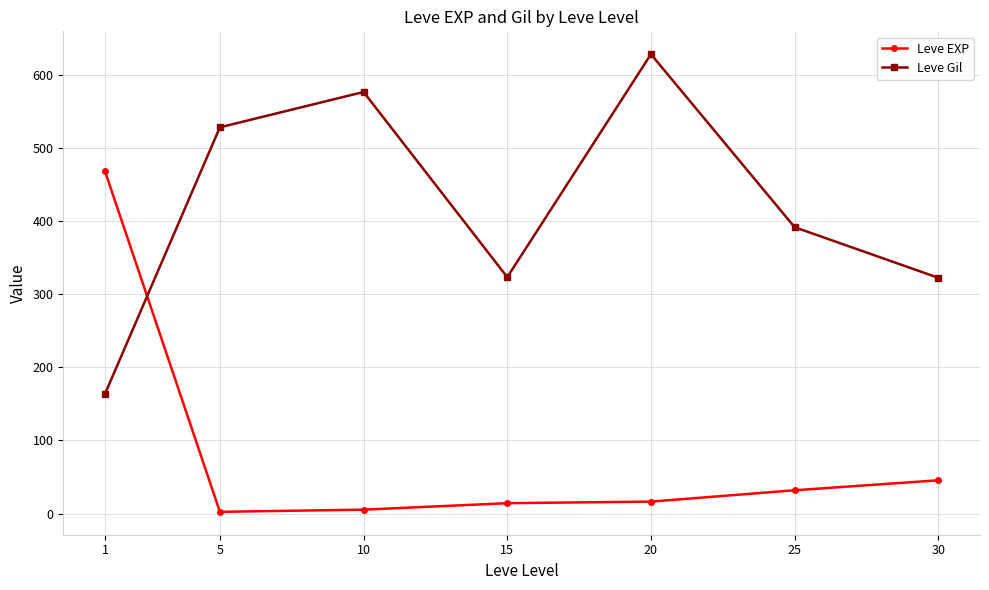

Does the chart display data point markers on the line(s)?

Yes